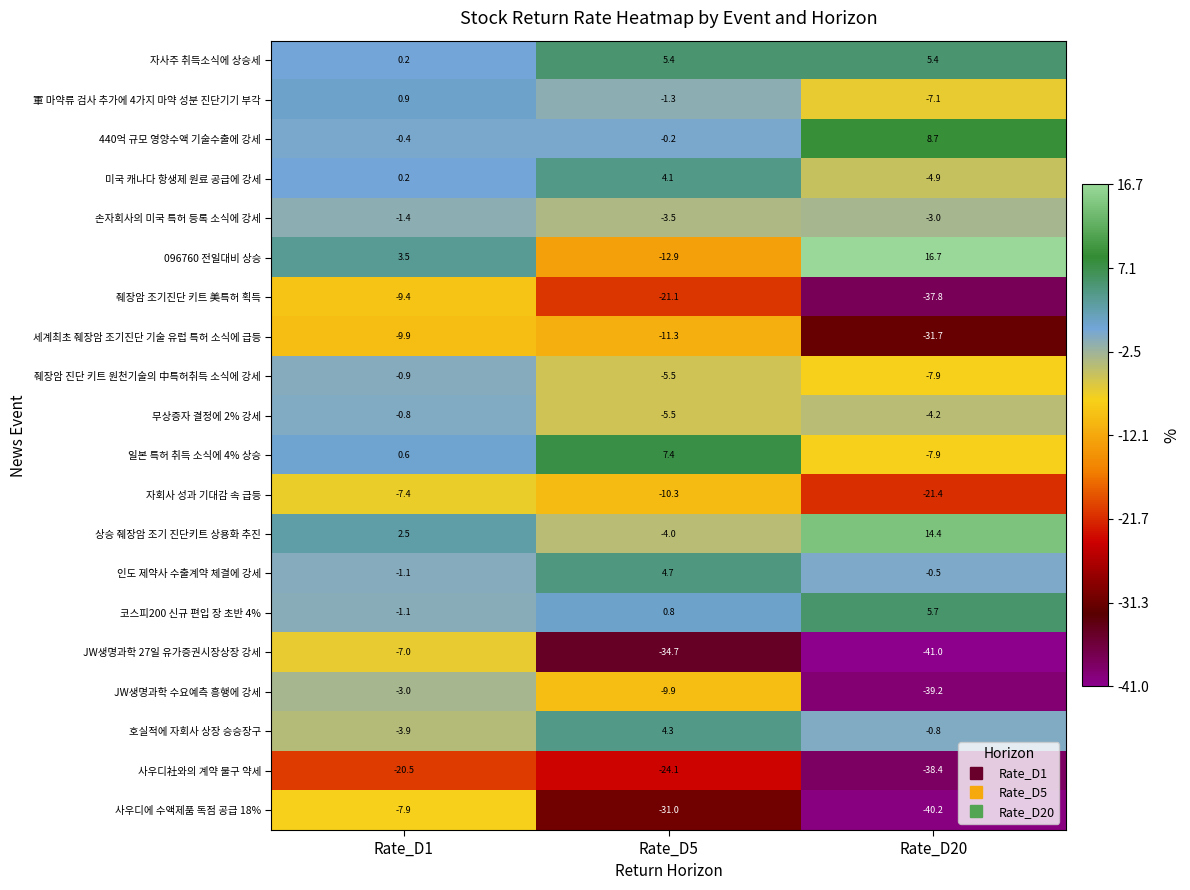

Between Rate_D1 and Rate_D5, which series saw the biggest shift?

JW생명과학 27일 유가증권시장상장 강세